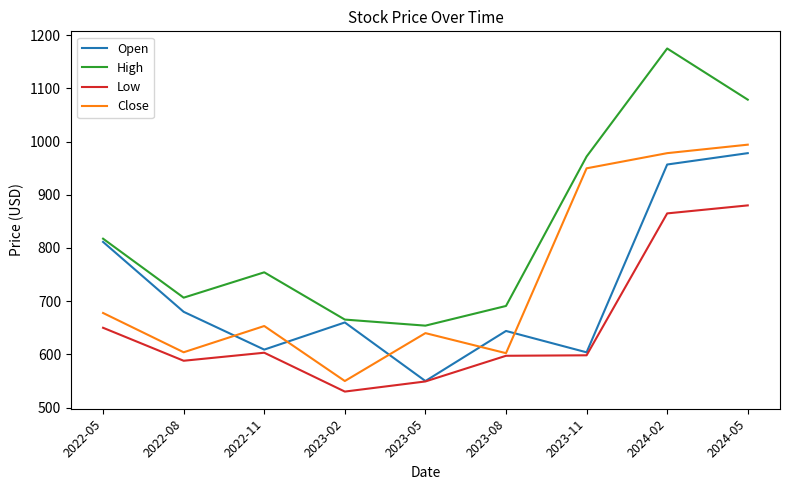

How many categories are shown in the chart?

9